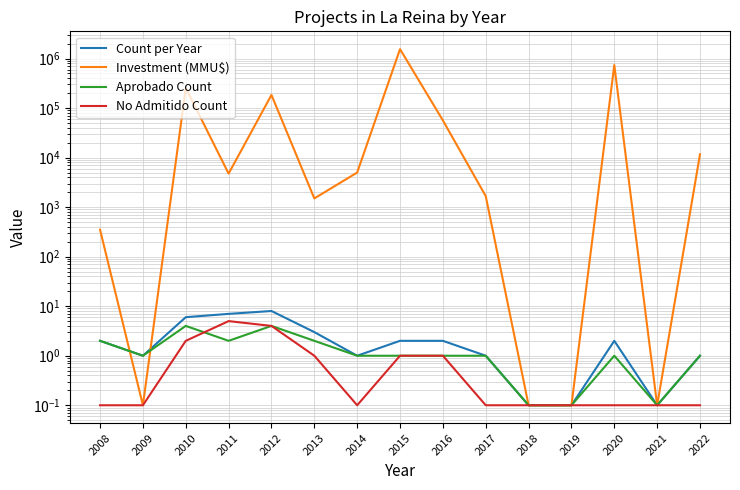

Between which two adjacent categories do Investment (MMU$) and Aprobado Count first intersect?

2008 and 2009